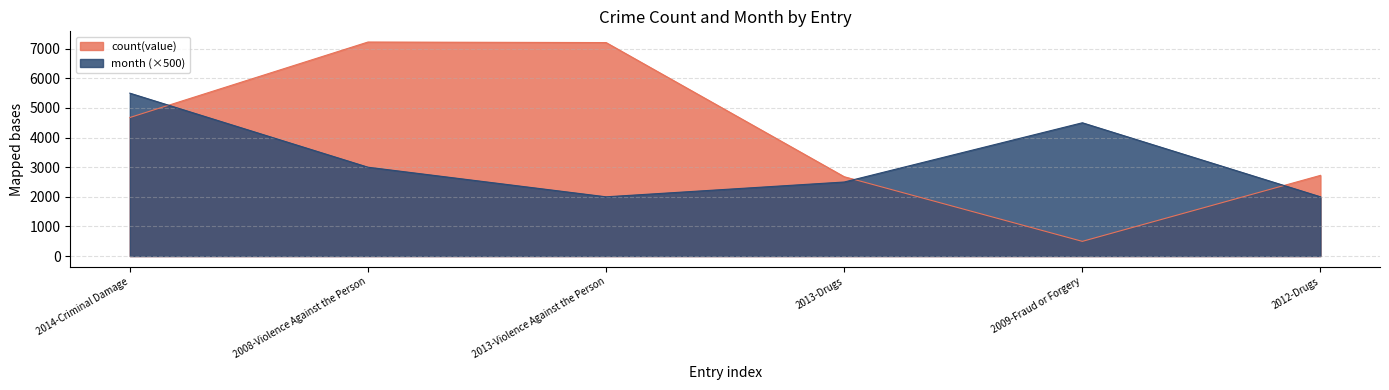

What is the difference between the second highest and minimum values in the count(value) series?

6712